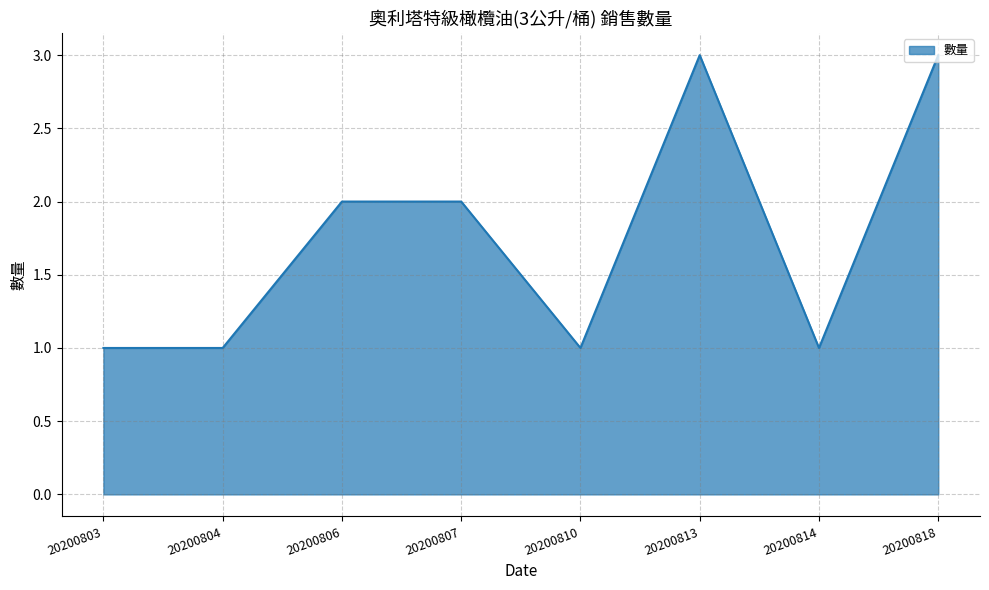

Which has a higher value, 20200810 or 20200813?

20200813